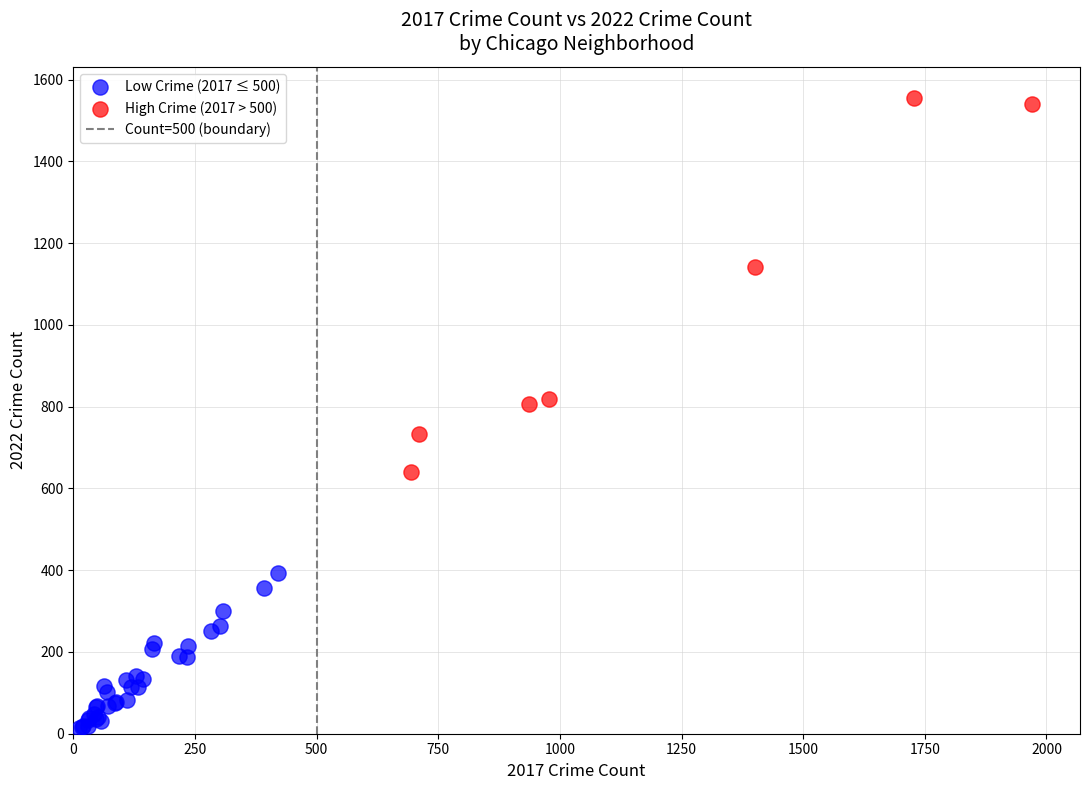

Which series reaches the minimum Y coordinate?

Low Crime (2017 ≤ 500)